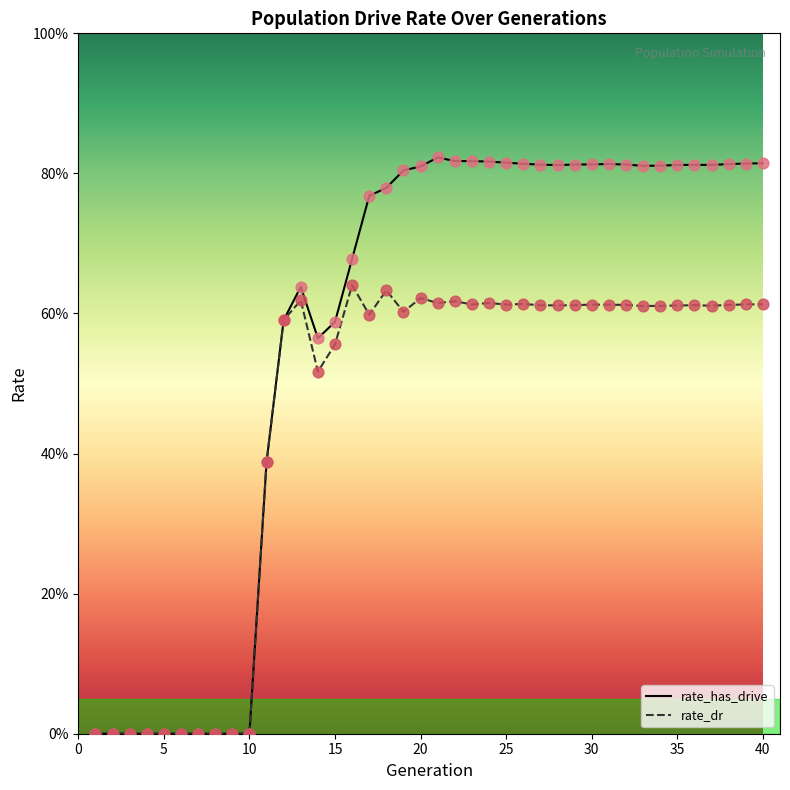

Is this an area chart (filled region under the line)?

No